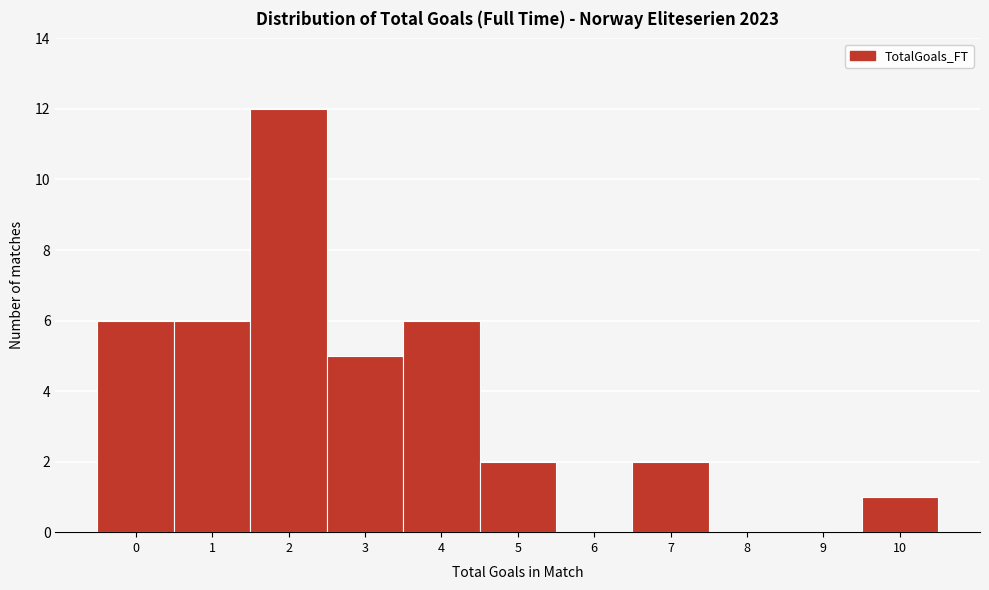

Reading left to right, transcribe this chart: for each bar, give the range it covers on the x-axis and its height. The values are not printed on the chart, so give them approximately, as read against the axis.

-0.5 to 0.5: 6
0.5 to 1.5: 6
1.5 to 2.5: 12
2.5 to 3.5: 5
3.5 to 4.5: 6
4.5 to 5.5: 2
5.5 to 6.5: 0
6.5 to 7.5: 2
7.5 to 8.5: 0
8.5 to 9.5: 0
9.5 to 10.5: 1